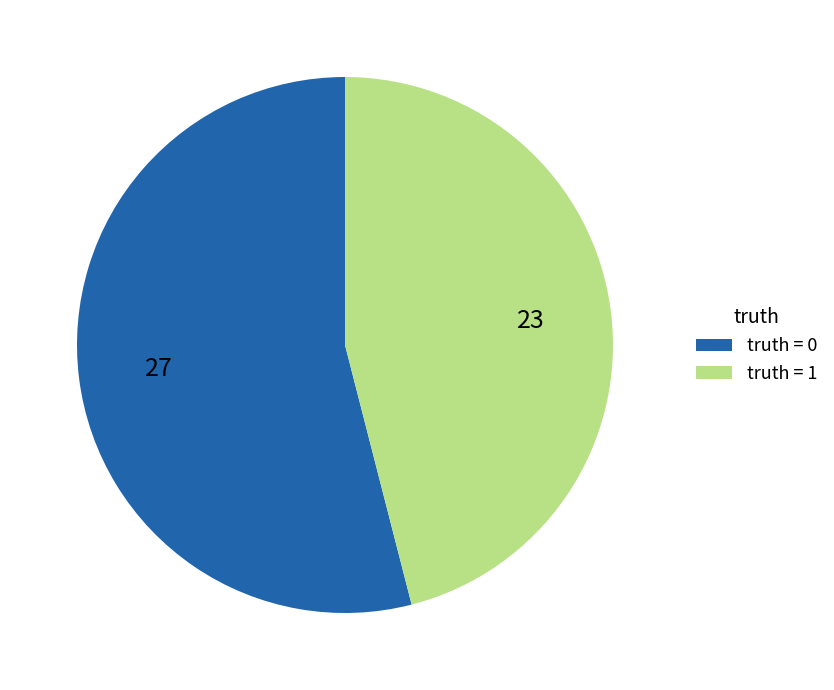

Count the number of slices in the pie.

2